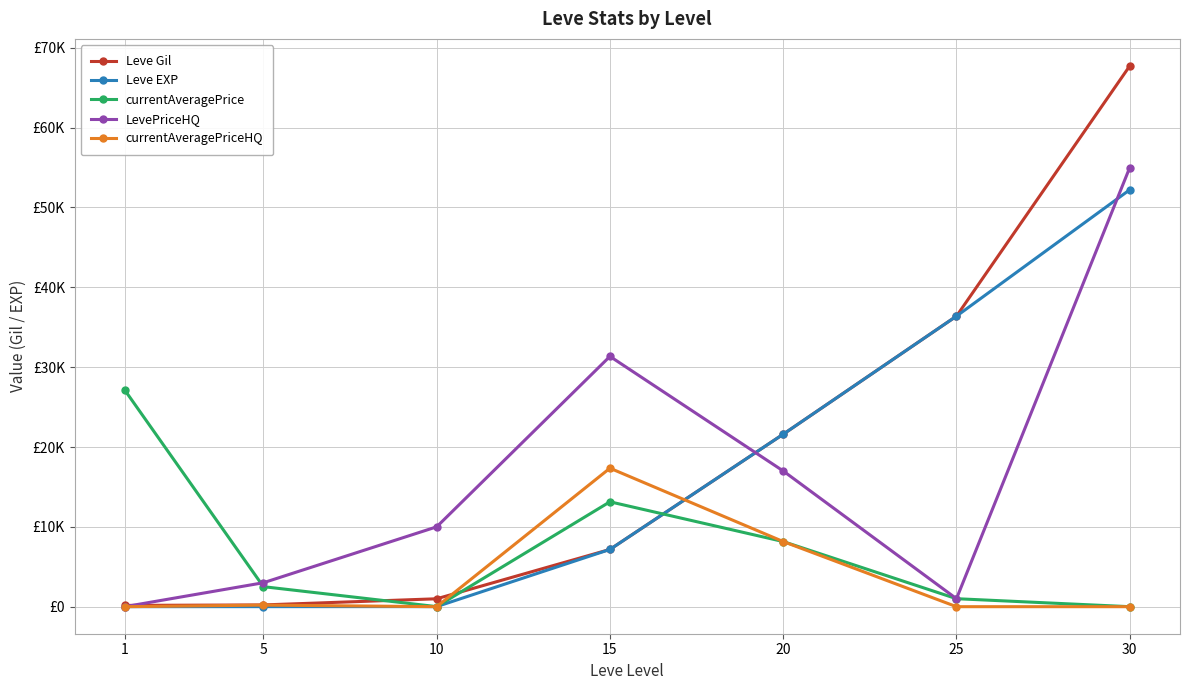

What is the total value across all series at 5?

5930